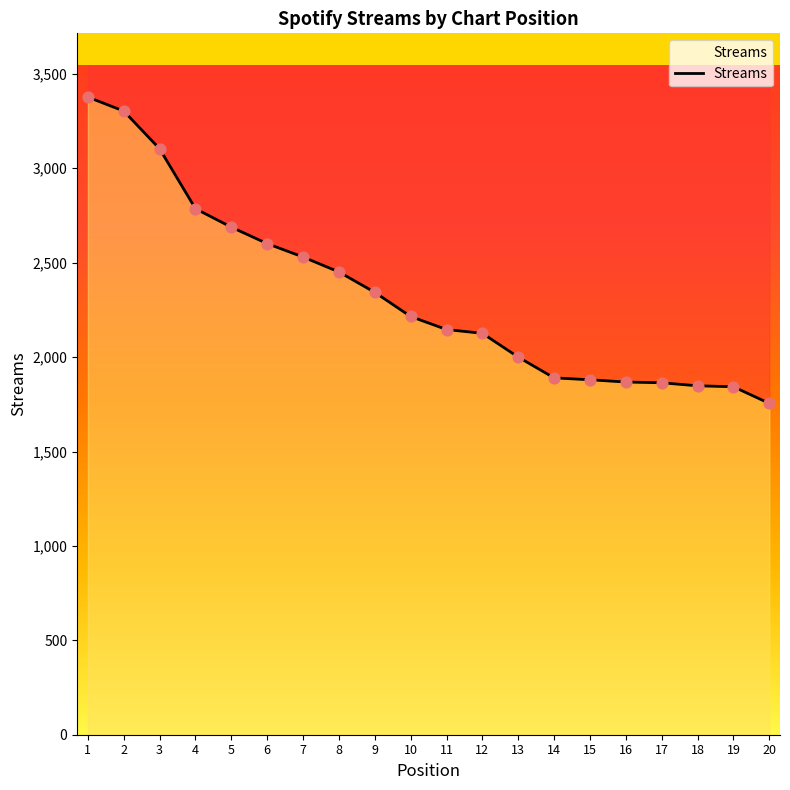

Approximately how many times larger is the value at 15 compared to 3?

0.6